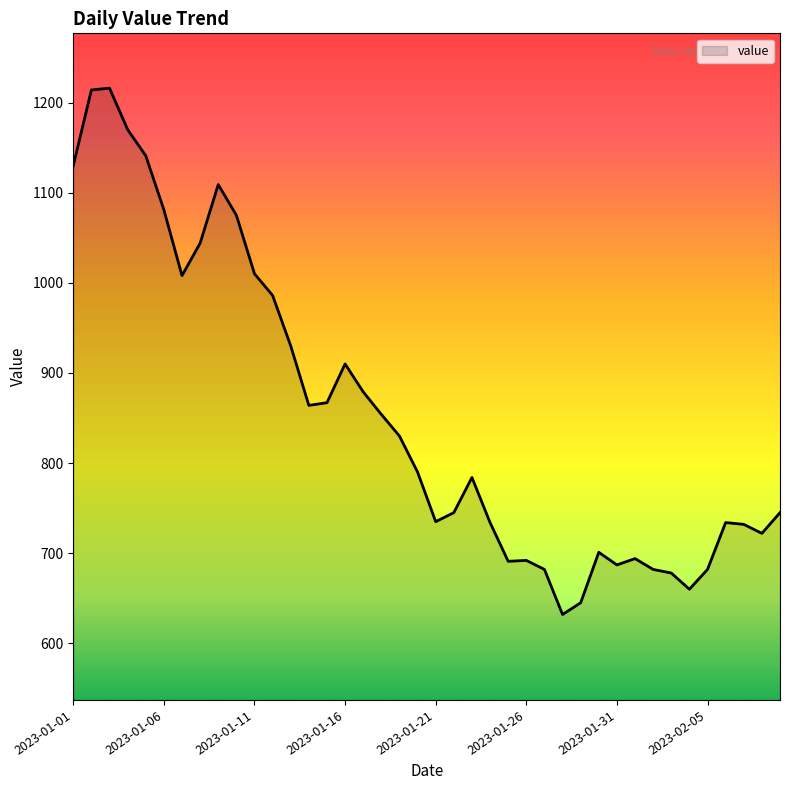

What is the difference between the maximum and minimum values?

584